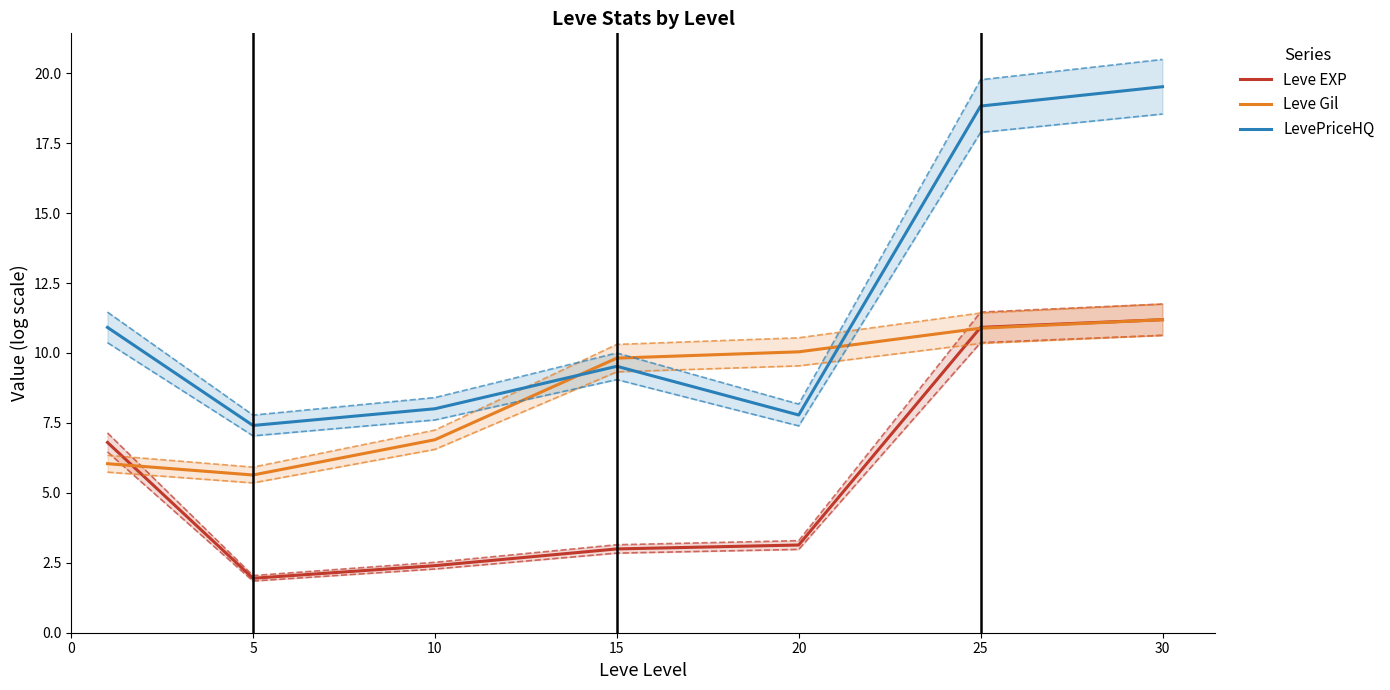

The Leve EXP series shows 1.9 at 5. True or false?

True